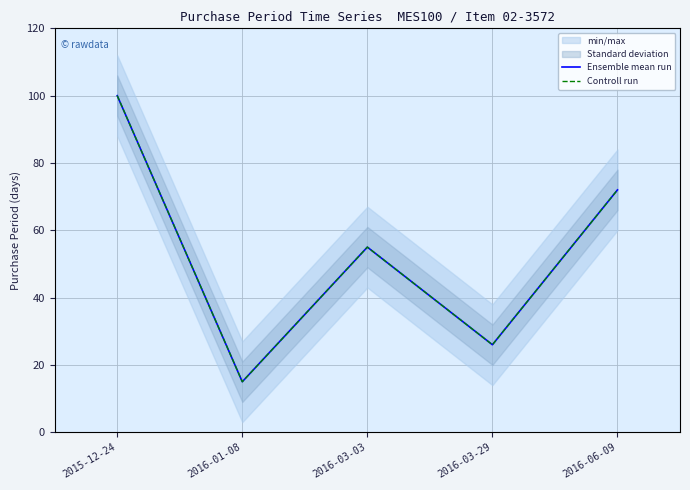

At how many categories does at least one series exceed 78?

1